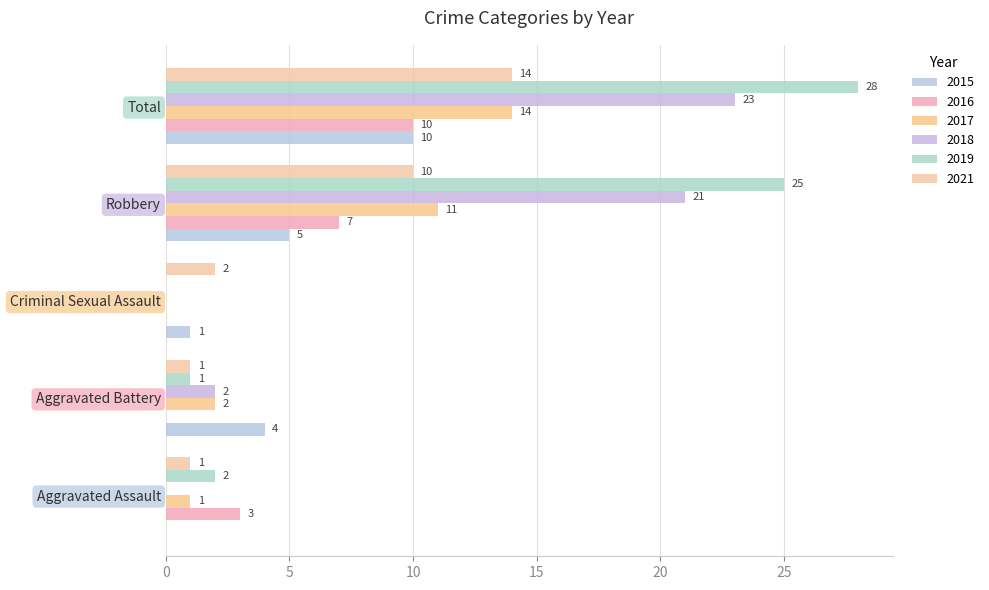

How many categories are shown in the chart?

5